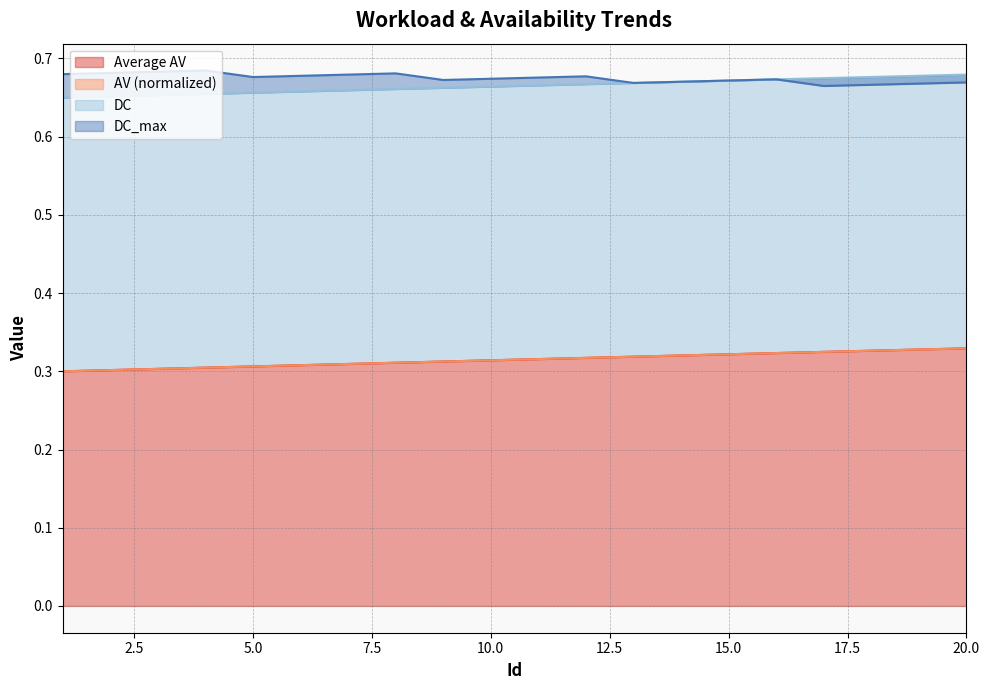

The value of AV at 18 is 0.9. True or false?

False